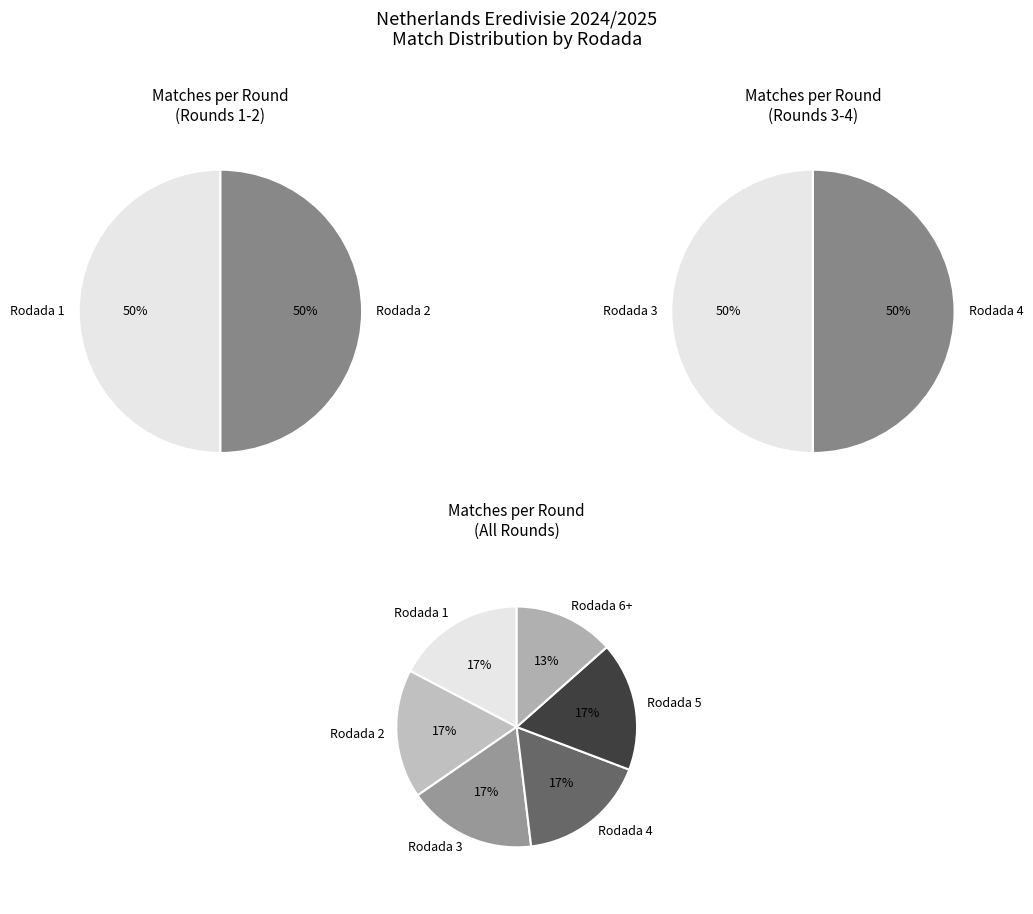

To the nearest percent, what percentage of the pie is Rodada 4?

17%